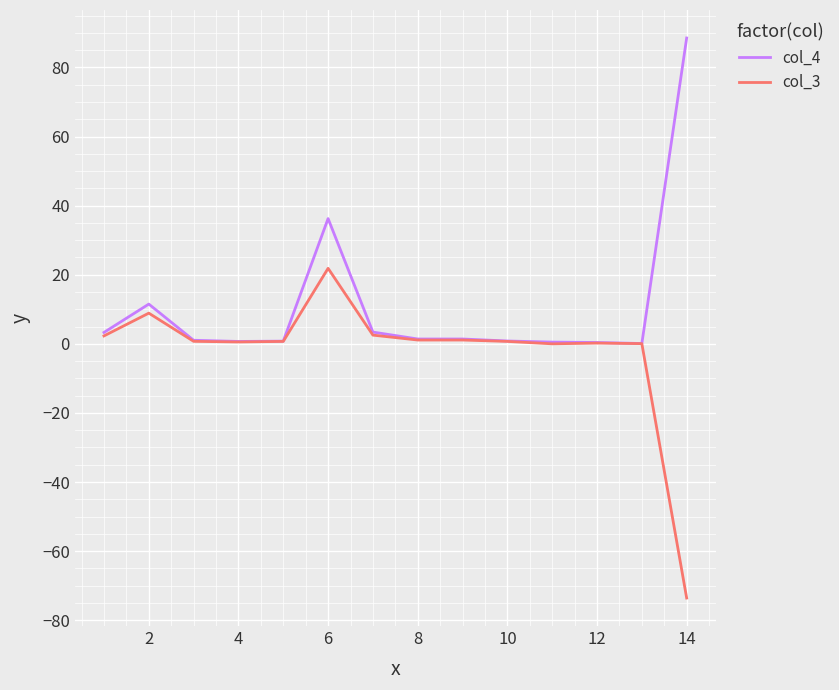

What is the smallest value displayed?

-73.6